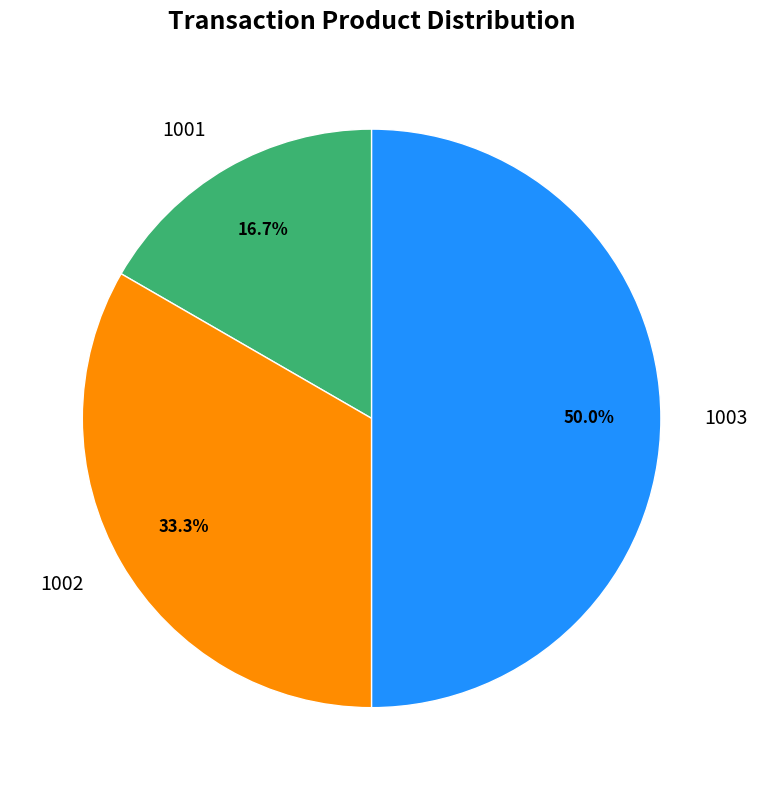

To the nearest percent, what is the combined percentage of 1003 and 1002?

83%